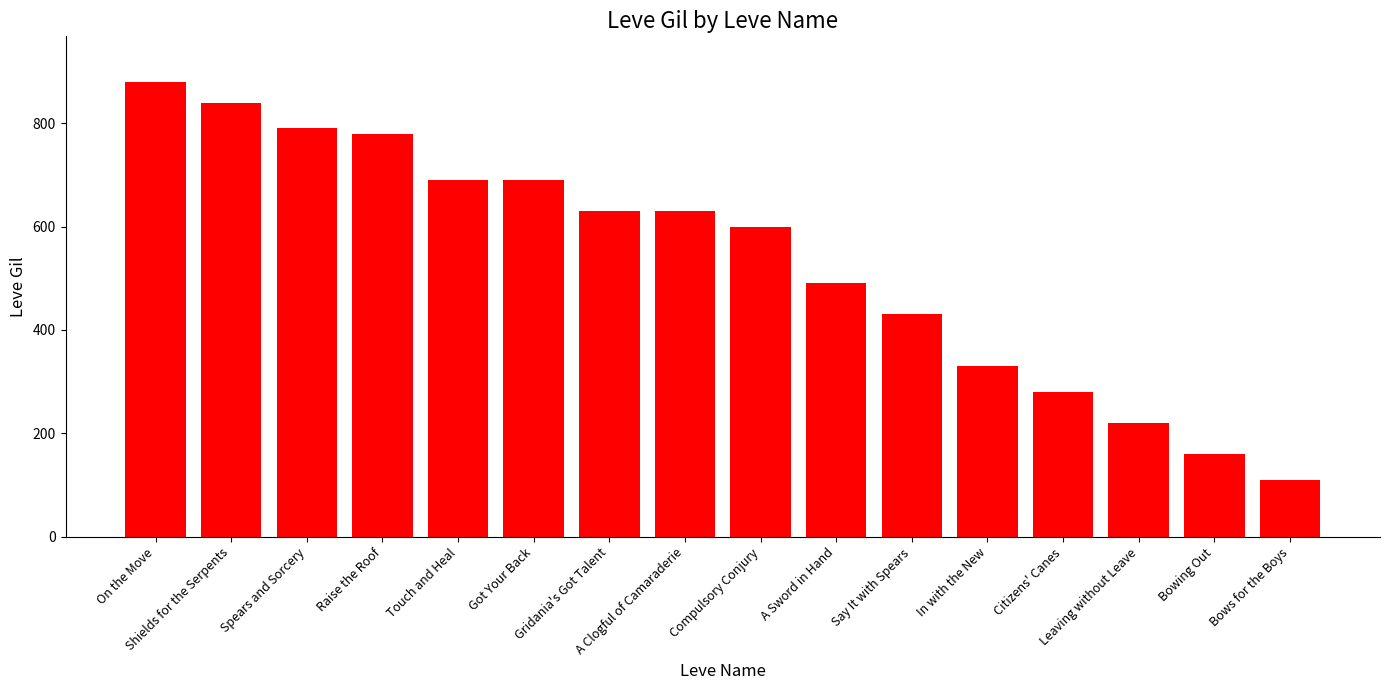

The chart shows a value of 110 at Bows for the Boys. True or false?

True